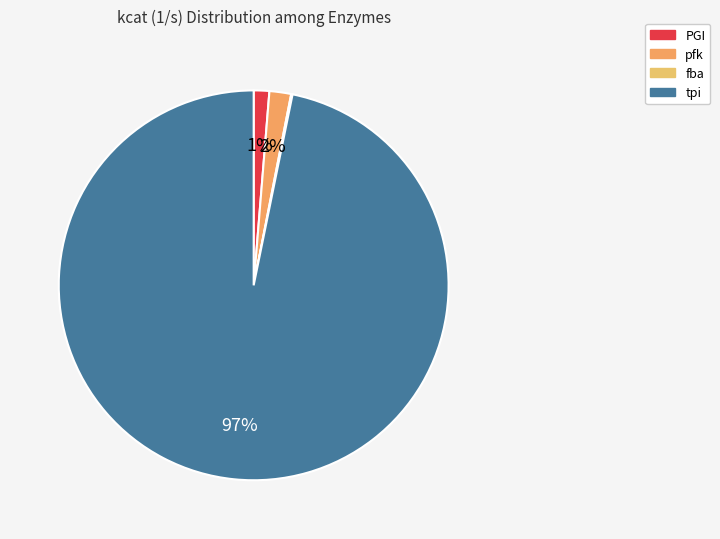

The tpi slice represents 97% of the pie. True or false?

True